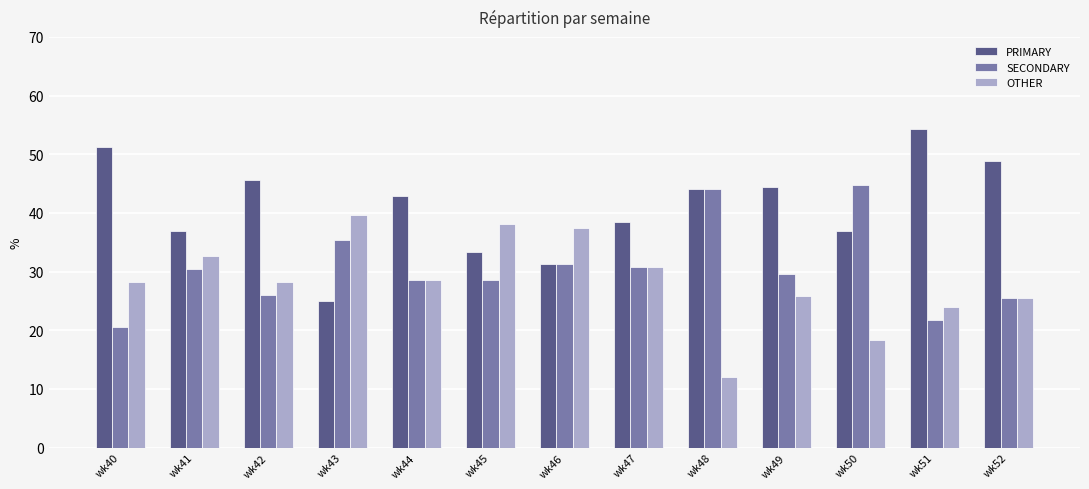

What is the spread (max minus min) of values at wk45?

9.5